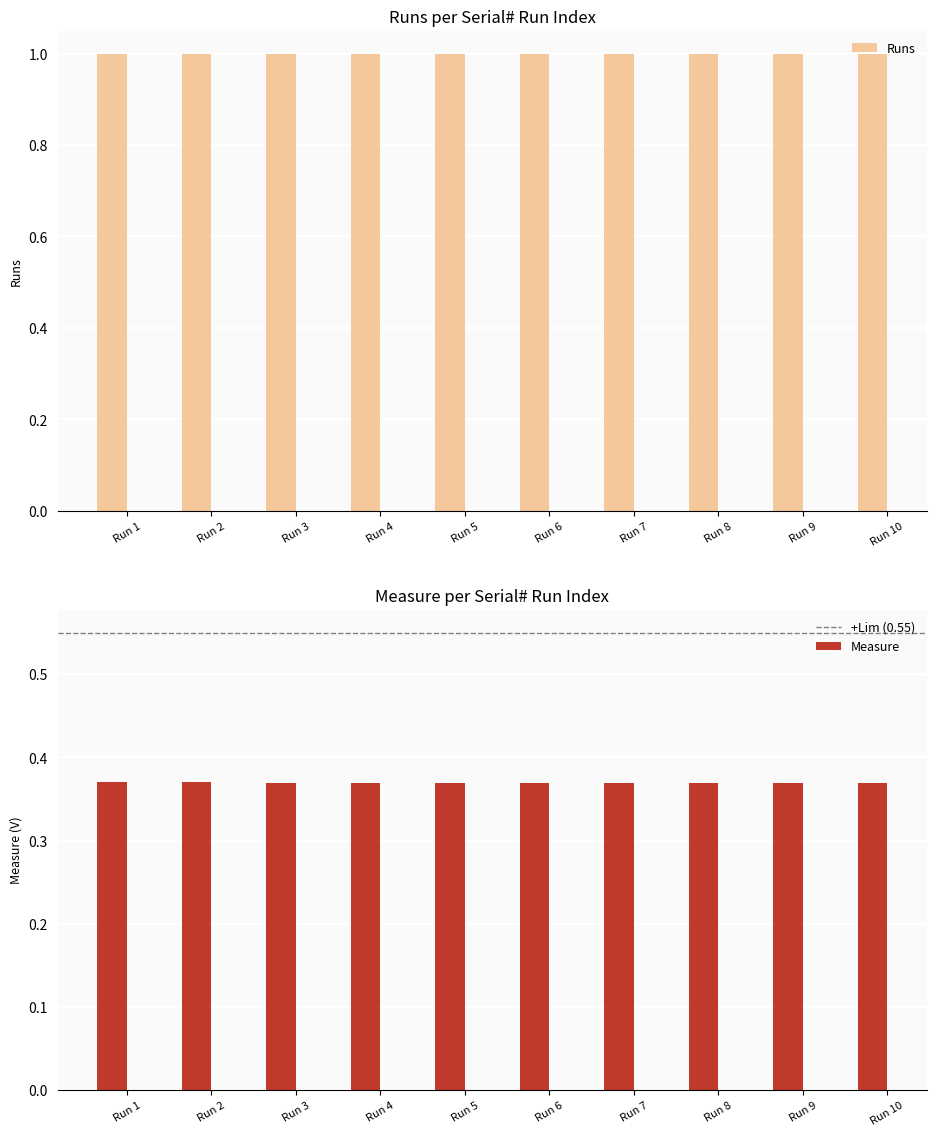

Are the bars horizontal?

No